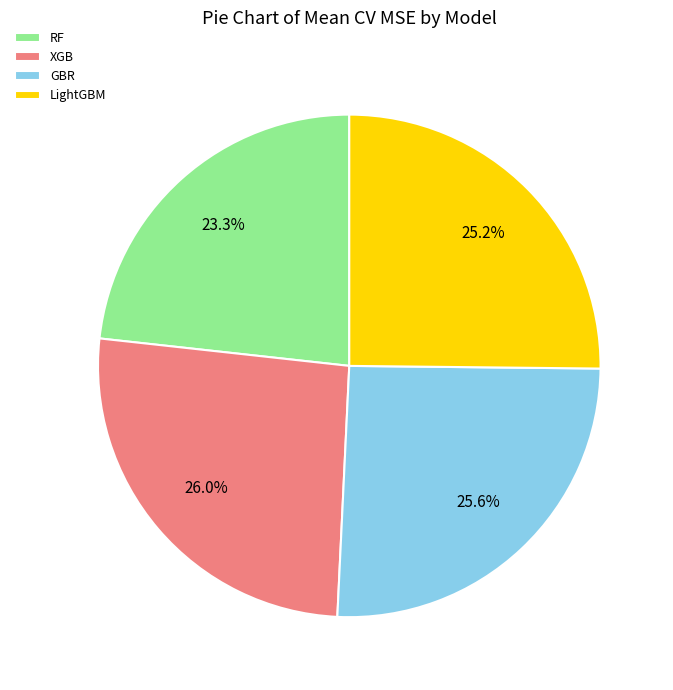

Do RF and XGB together represent more than half of the pie?

No